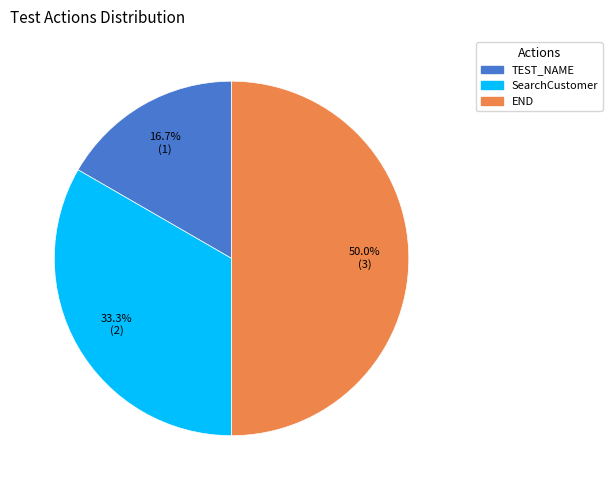

To the nearest percent, what portion does TEST_NAME represent?

17%